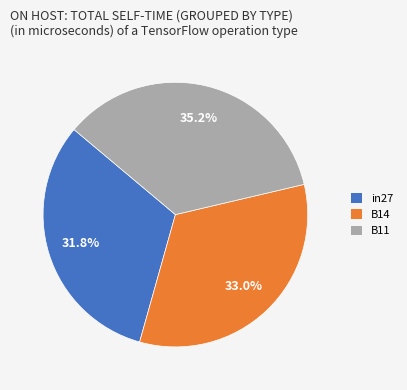

Is there any slice that represents more than half of the pie?

No